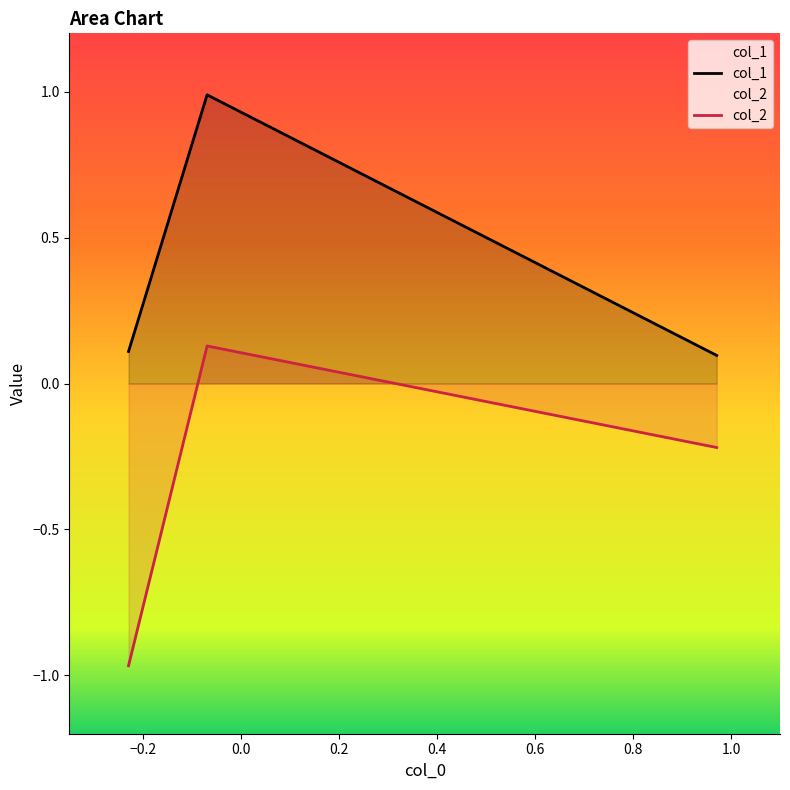

Which series has the widest spread of values?

col_2